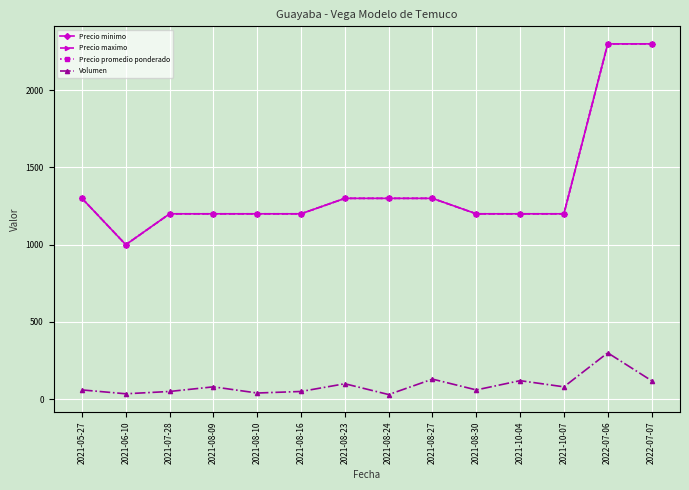

Does the chart have visible grid lines?

Yes